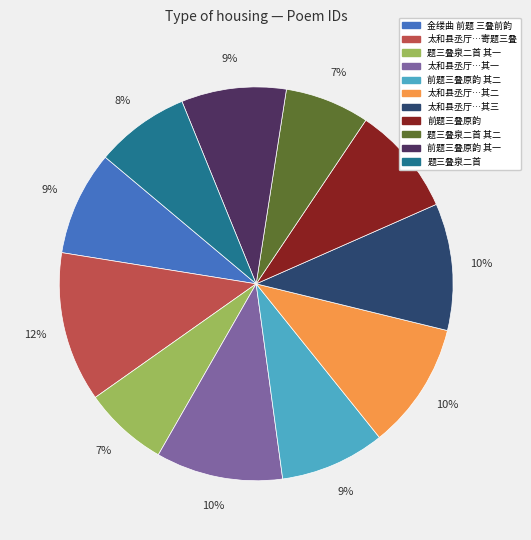

To the nearest percent, what is the average slice percentage?

9%